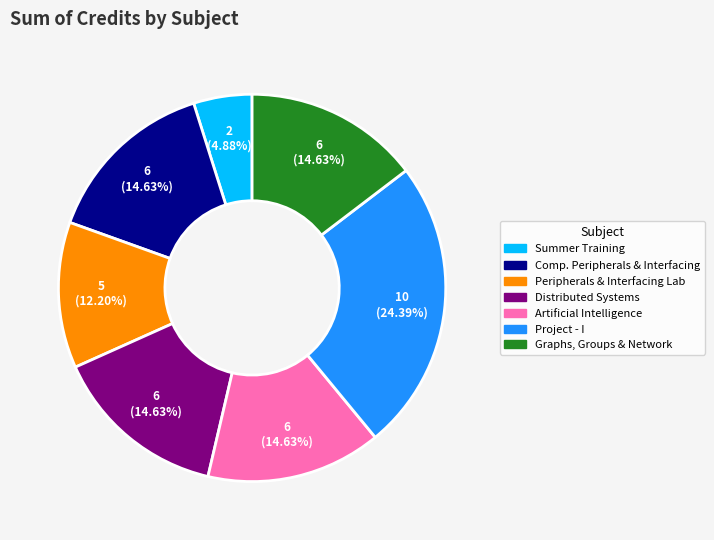

To the nearest percent, what is the difference between the largest and smallest slice percentages?

20%